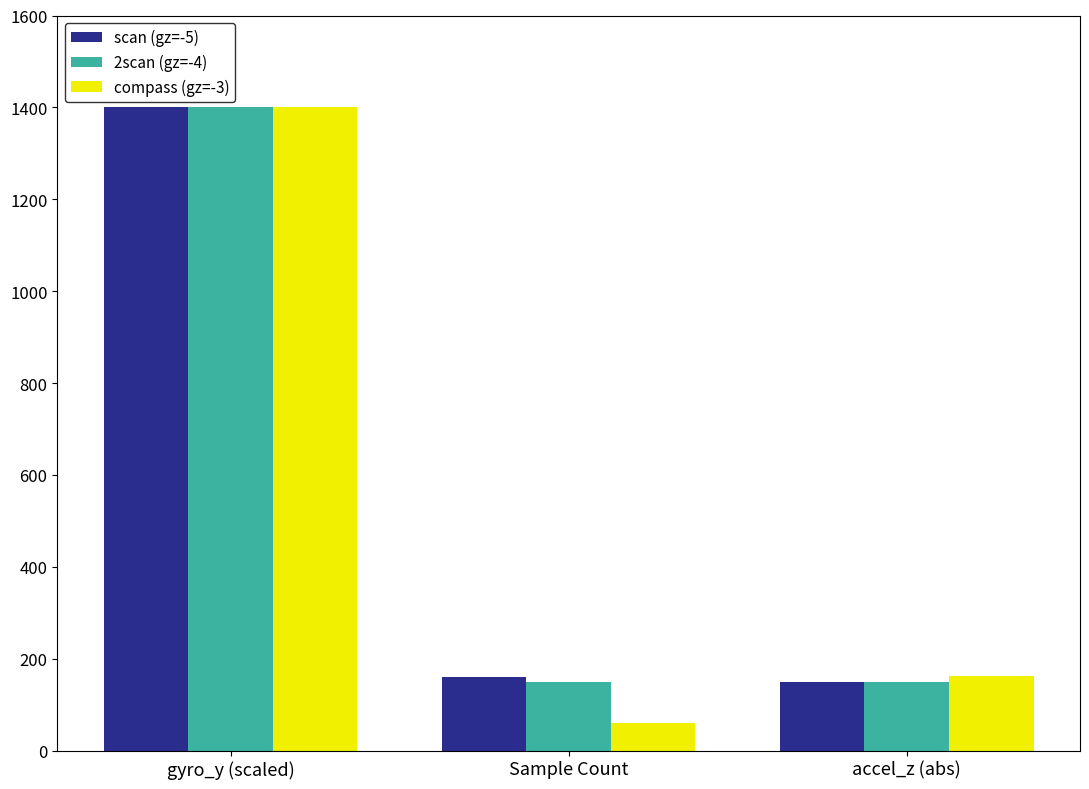

What is the greatest value displayed?

1400